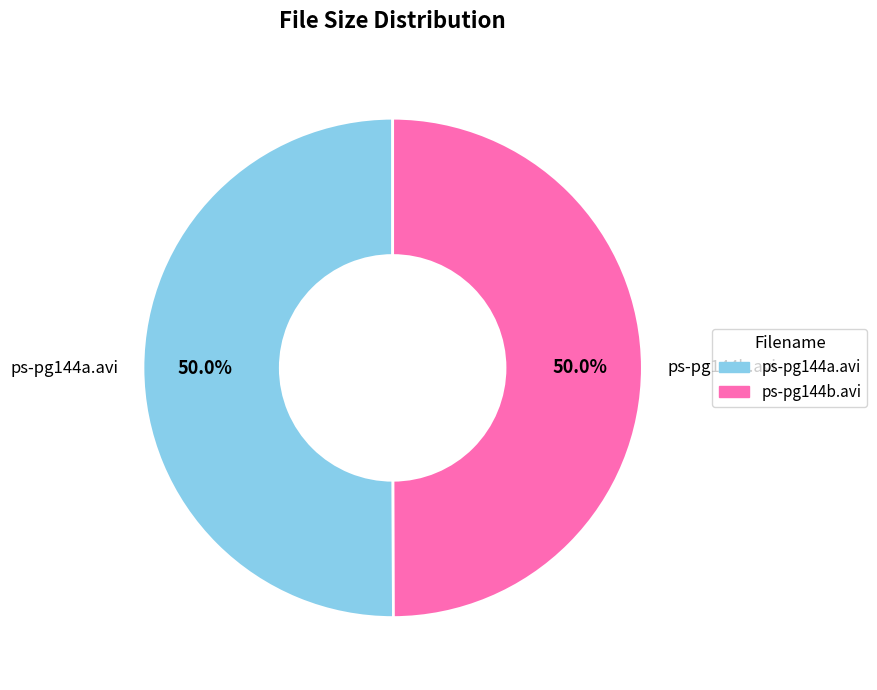

What is the ratio of the value at ps-pg144b.avi to the value at ps-pg144a.avi?

1.0